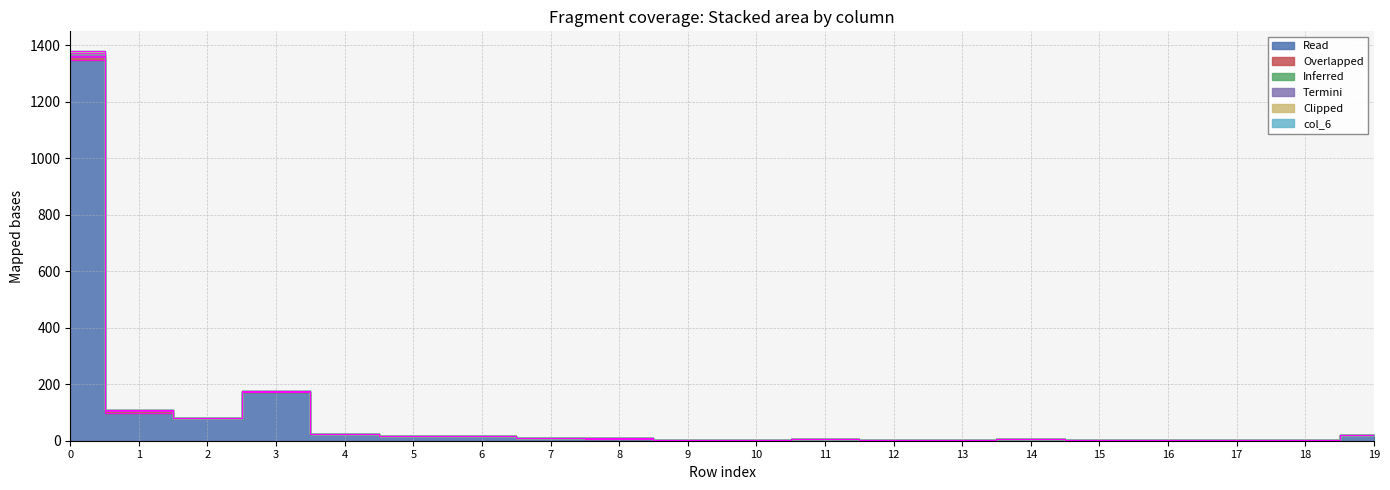

In col_6, how many points are lower than both neighbors (excluding endpoints)?

5